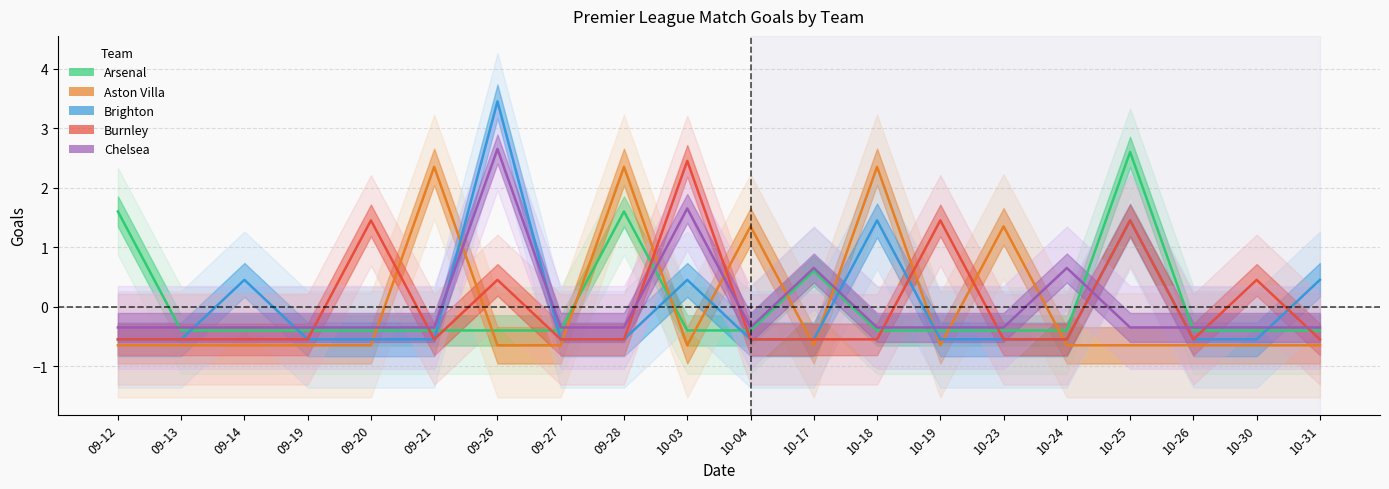

Which has a higher value, 09-20 or 10-26?

09-20